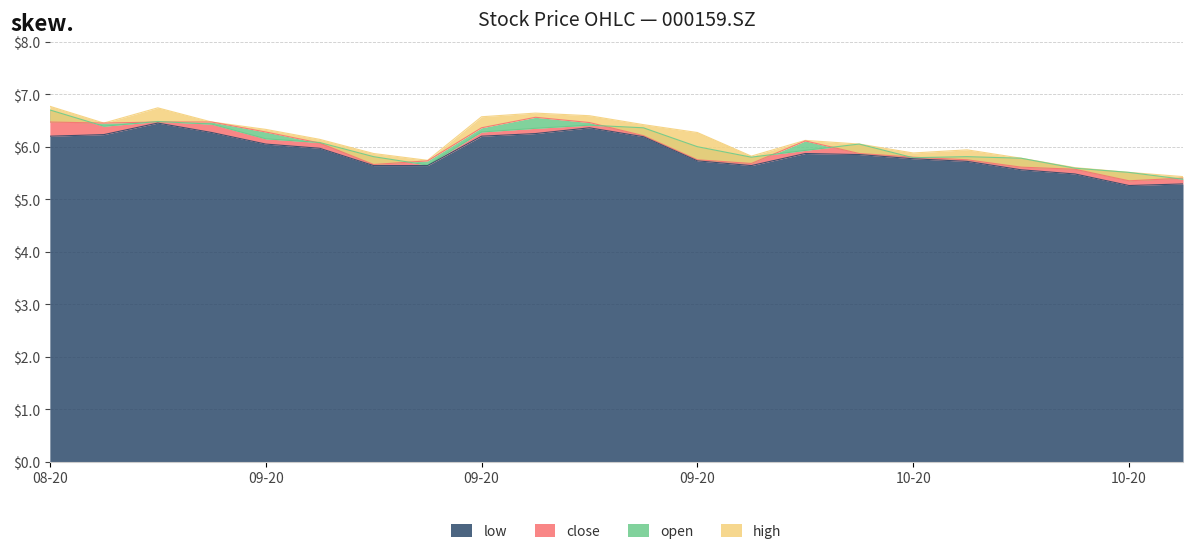

What is the value of the low point at the 21st from the left?

5.3